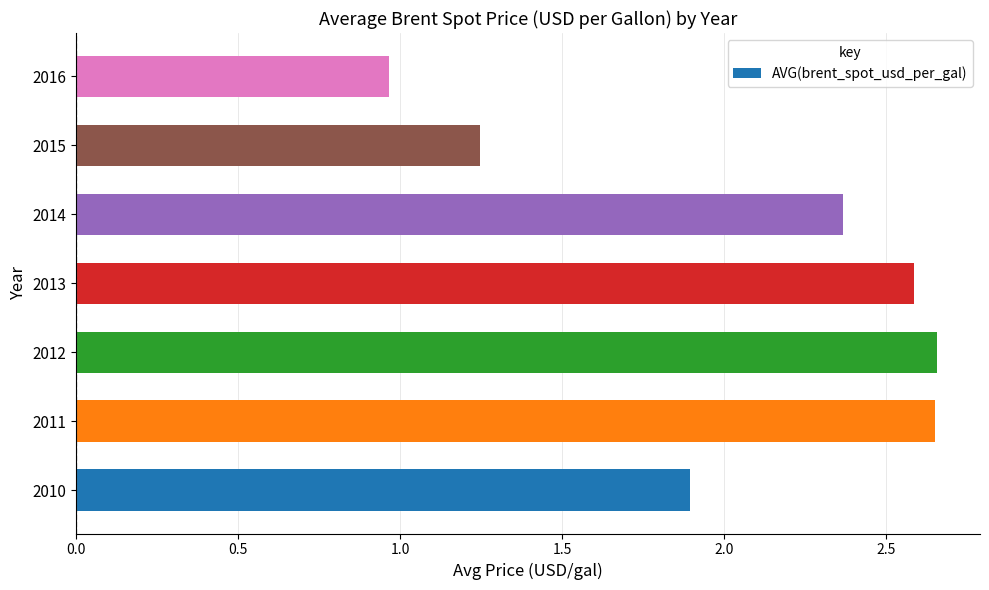

The value at 2016 is 0.5. True or false?

False